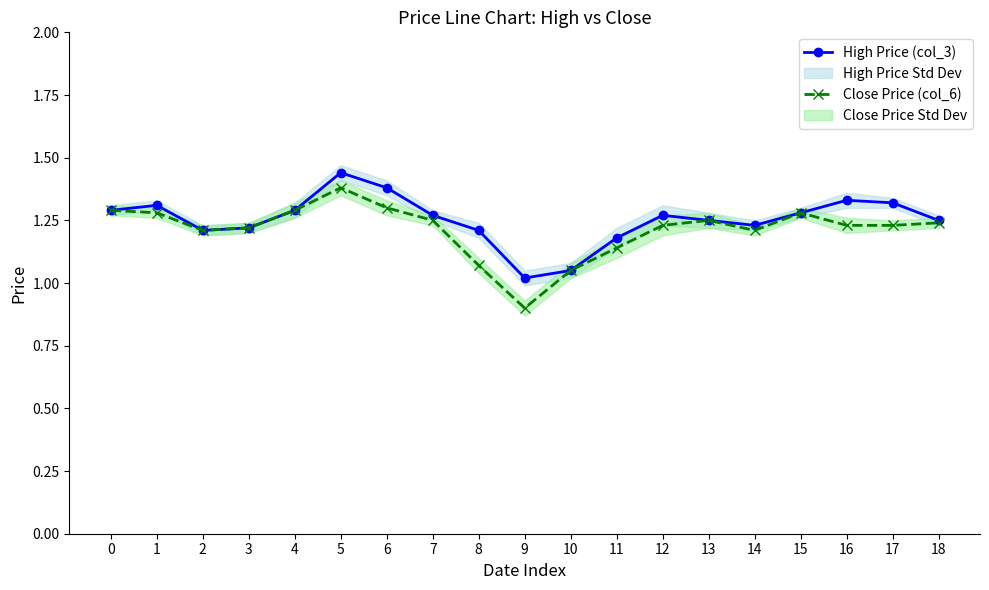

Reading right to left, list all the values displayed in this chart.

High Price (col_3): 18=1.2	17=1.3	16=1.3	15=1.3	14=1.2	13=1.2	12=1.3	11=1.2	10=1.1	9=1.0	8=1.2	7=1.3	6=1.4	5=1.4	4=1.3	3=1.2	2=1.2	1=1.3	0=1.3
Close Price (col_6): 18=1.2	17=1.2	16=1.2	15=1.3	14=1.2	13=1.2	12=1.2	11=1.1	10=1.1	9=0.9	8=1.1	7=1.2	6=1.3	5=1.4	4=1.3	3=1.2	2=1.2	1=1.3	0=1.3